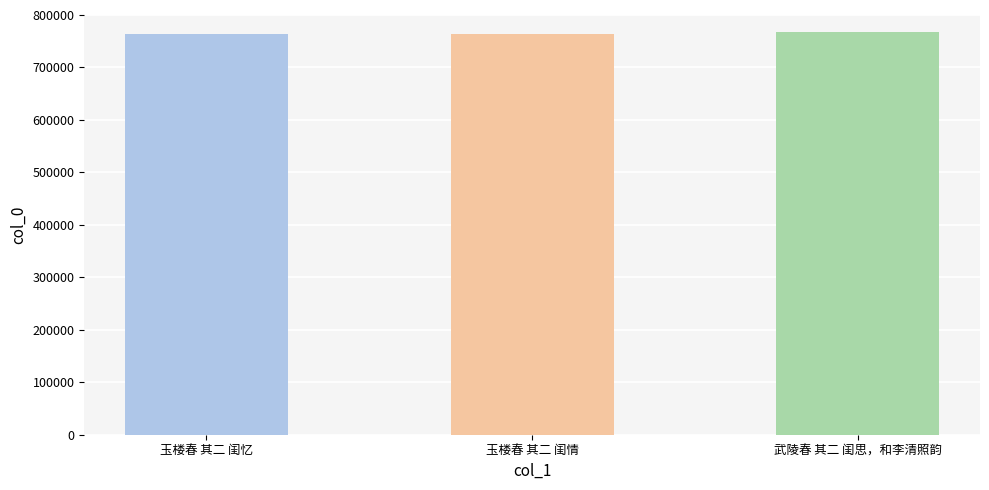

What is the greatest value displayed?

767857